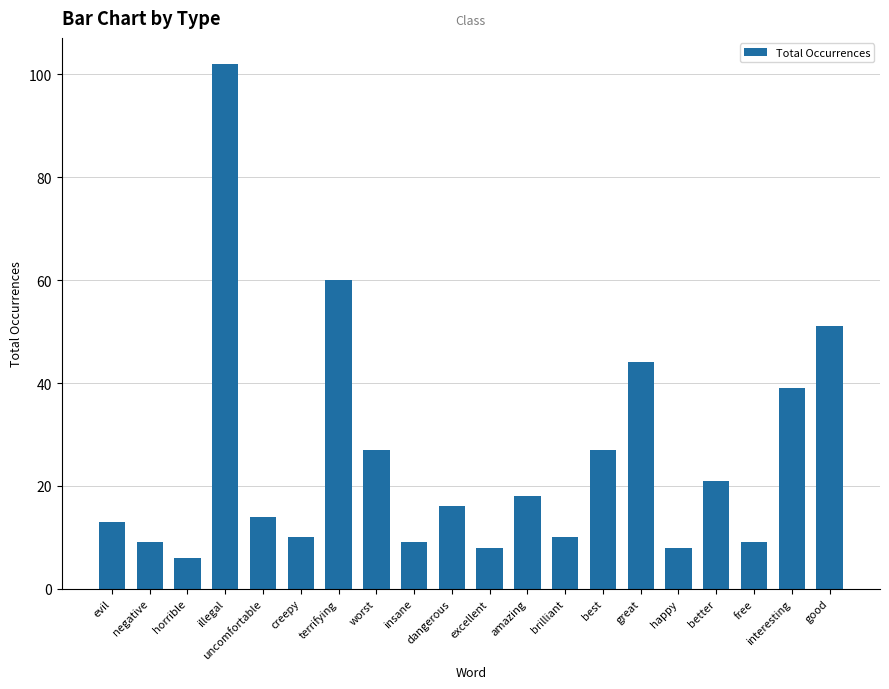

The value at horrible is 6. True or false?

True